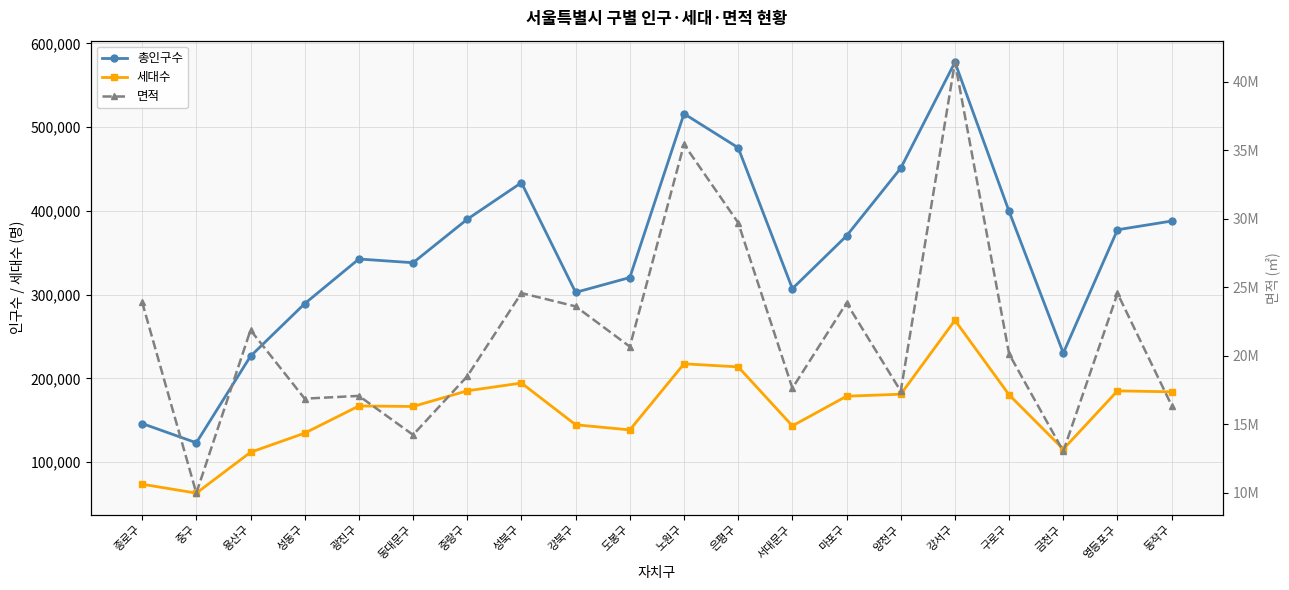

True or false: 총인구수 has more than 2 interior local peaks.

True